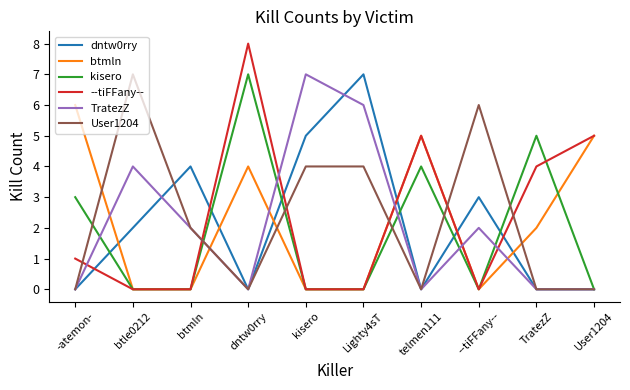

Reading left to right, transcribe all the data shown in this chart.

dntw0rry: 0	2	4	0	5	7	0	3	0	0
btmln: 6	0	0	4	0	0	5	0	2	5
kisero: 3	0	0	7	0	0	4	0	5	0
--tiFFany--: 1	0	0	8	0	0	5	0	4	5
TratezZ: 0	4	2	0	7	6	0	2	0	0
User1204: 0	7	2	0	4	4	0	6	0	0